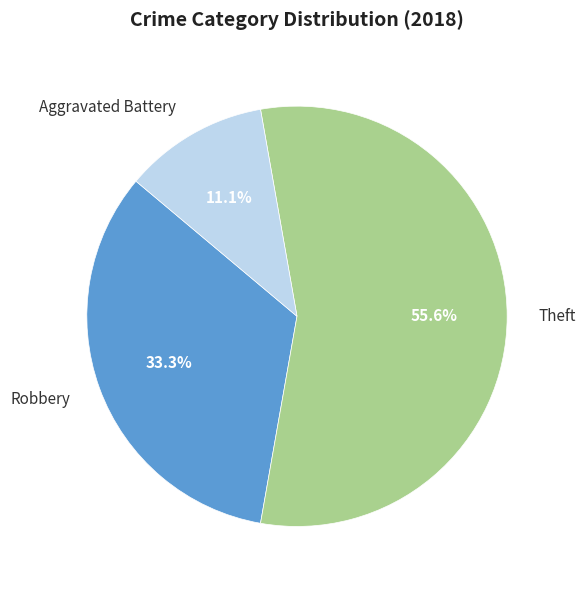

Is there a majority slice in this chart?

Yes